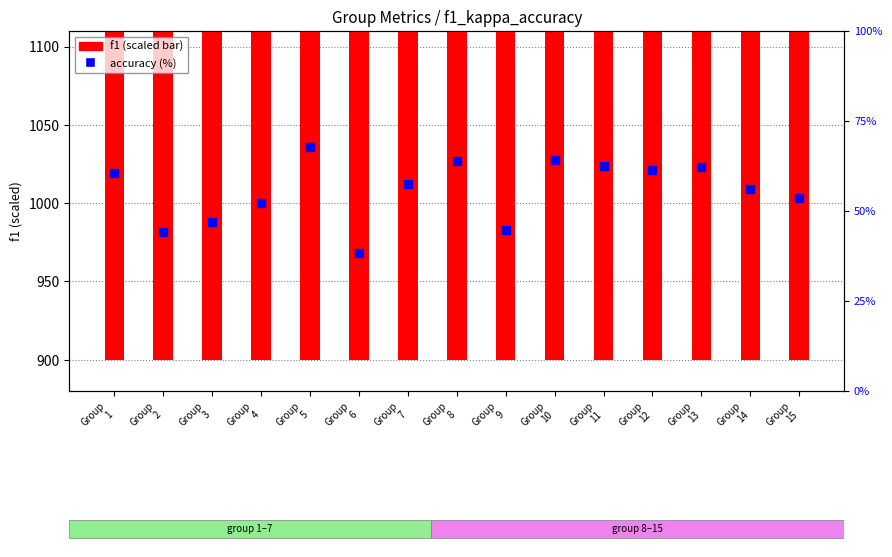

Which series reaches the maximum Y coordinate?

f1